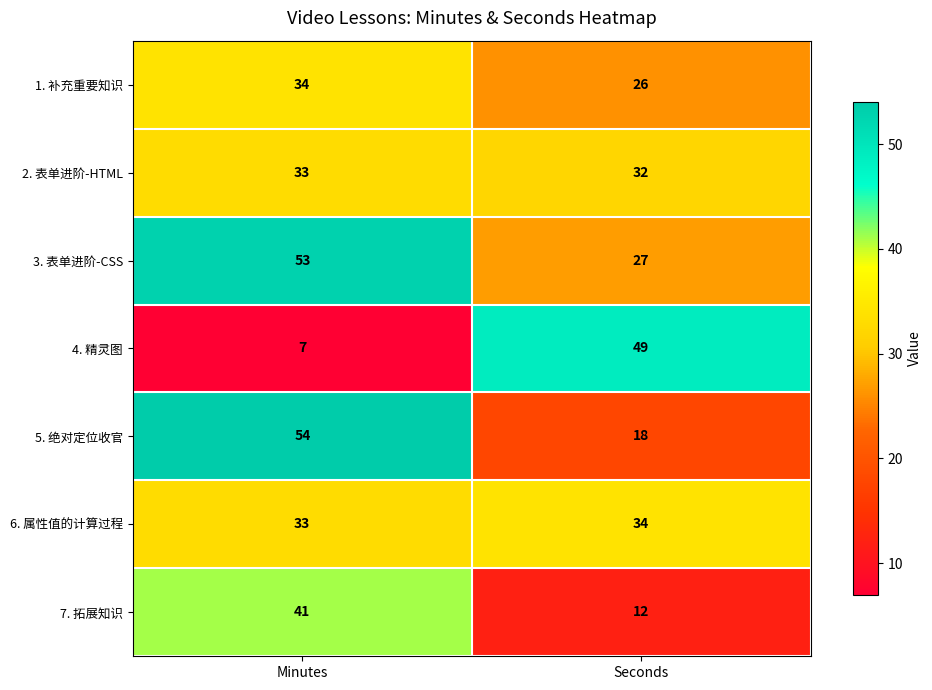

At how many categories does at least one series exceed 29?

2